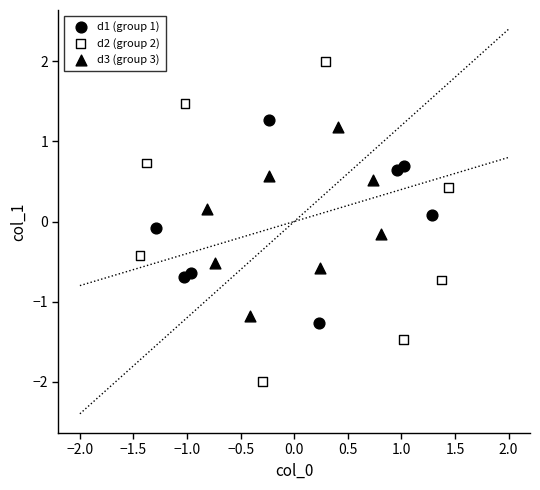

Which series reaches the maximum Y coordinate?

d2 (group 2)